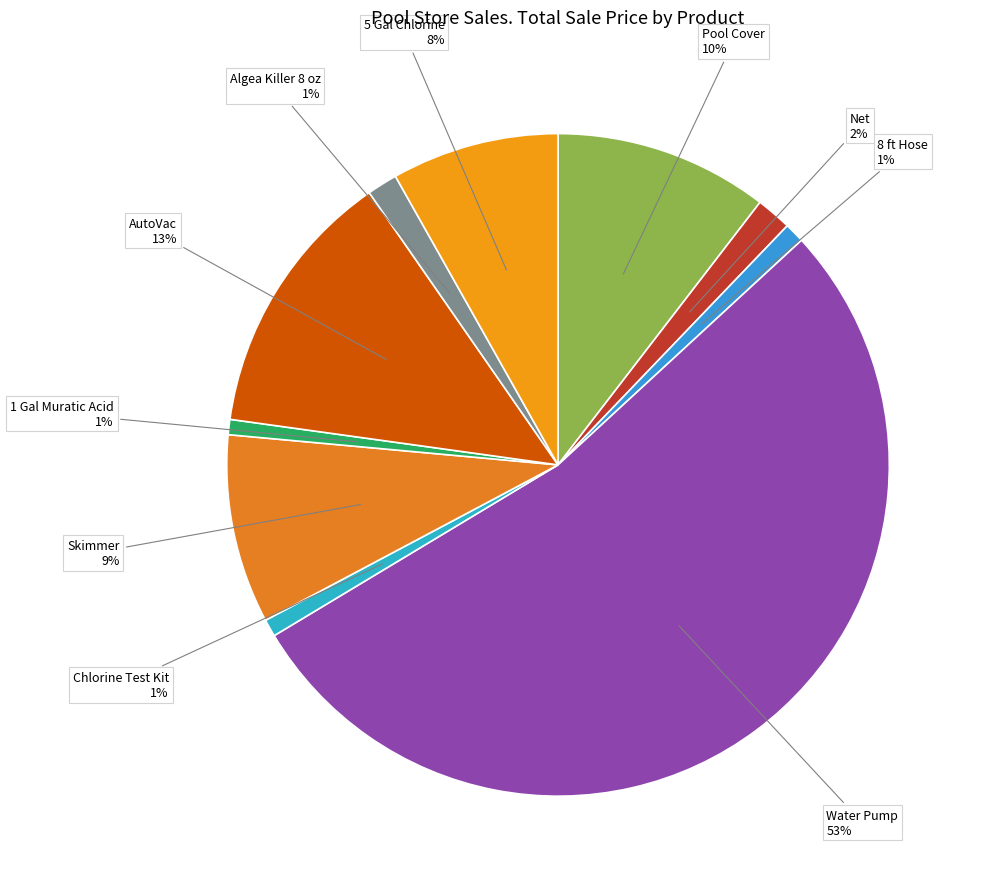

How many slices are in this pie chart?

10